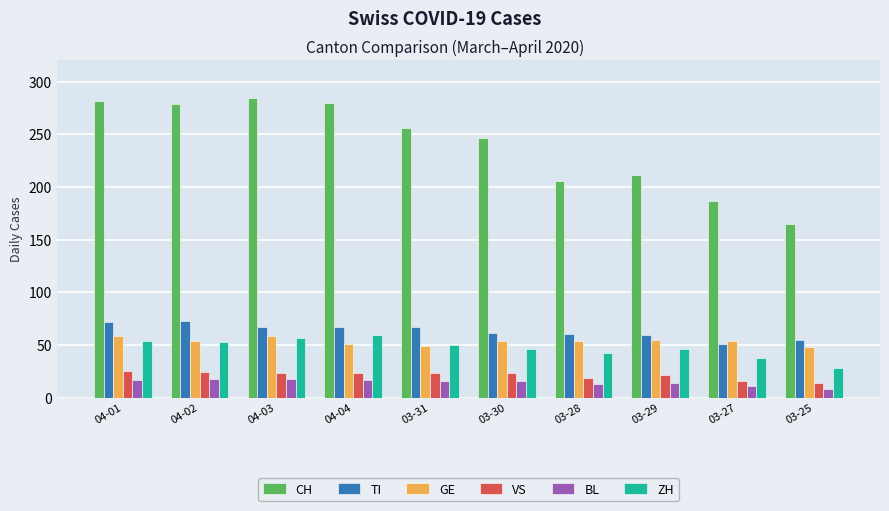

Which series has the largest range (max minus min)?

CH